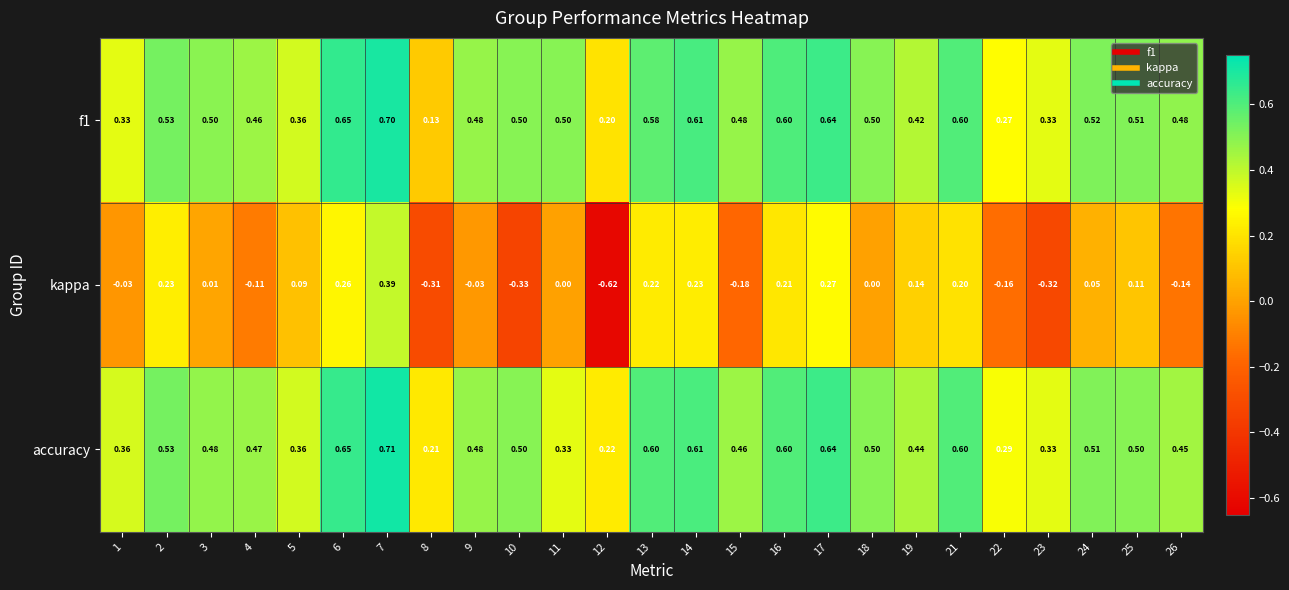

Is the value of kappa at 19 greater than the value of f1 at 9?

No